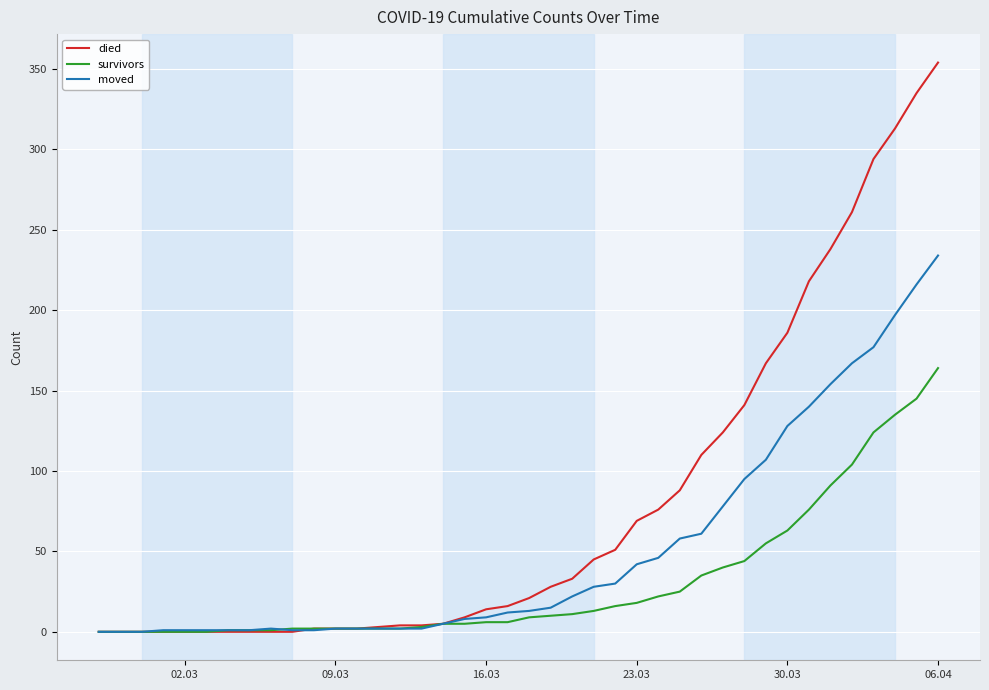

Which series has the largest total across all categories?

died